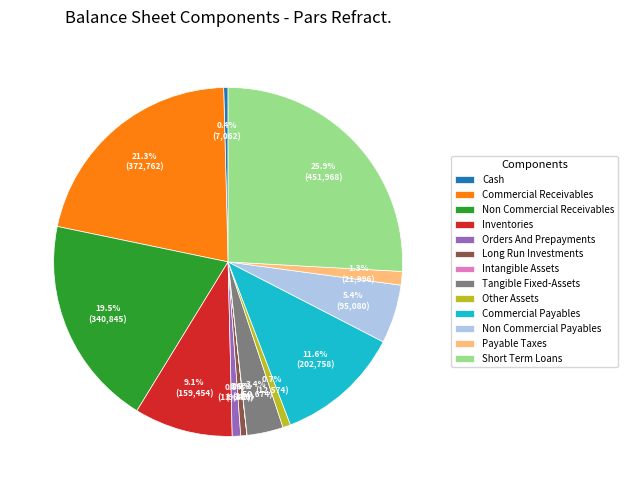

Does any single category account for the majority?

No